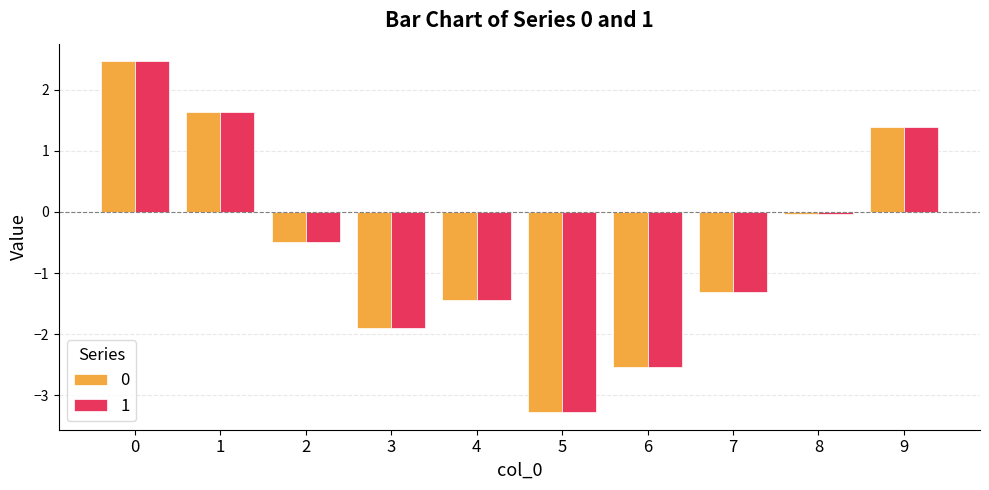

What is the value of the 1 bar at the 7th from the left?

-2.5